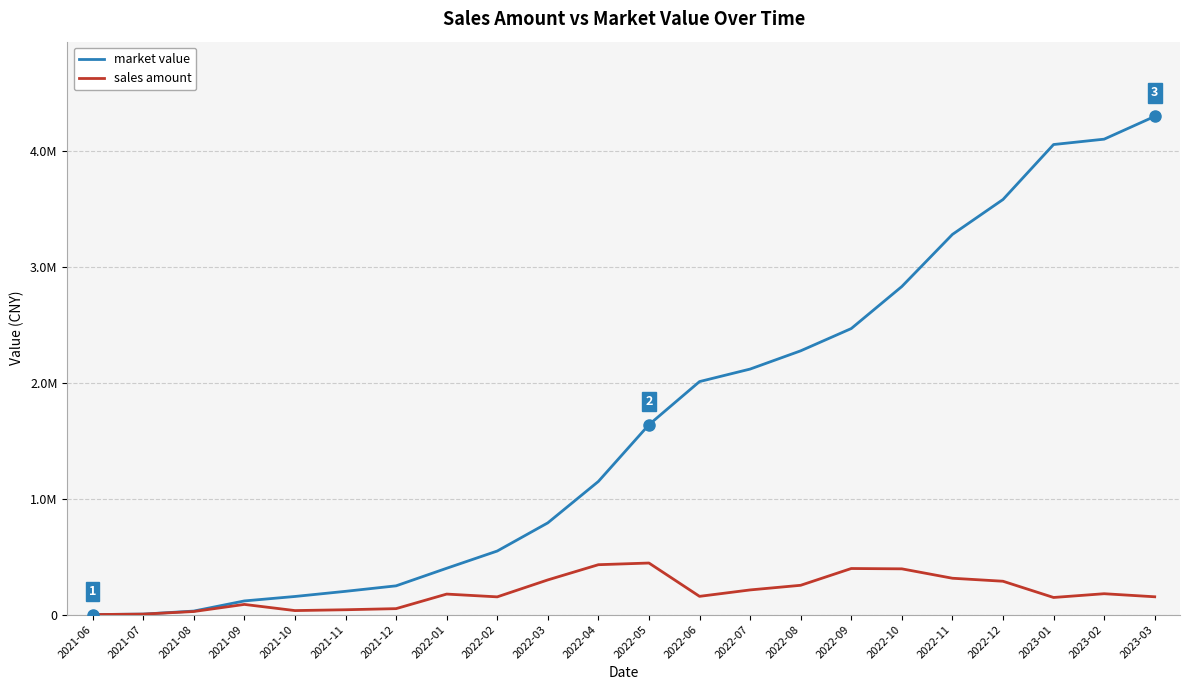

What are all the series names shown in the legend?

market value, sales amount